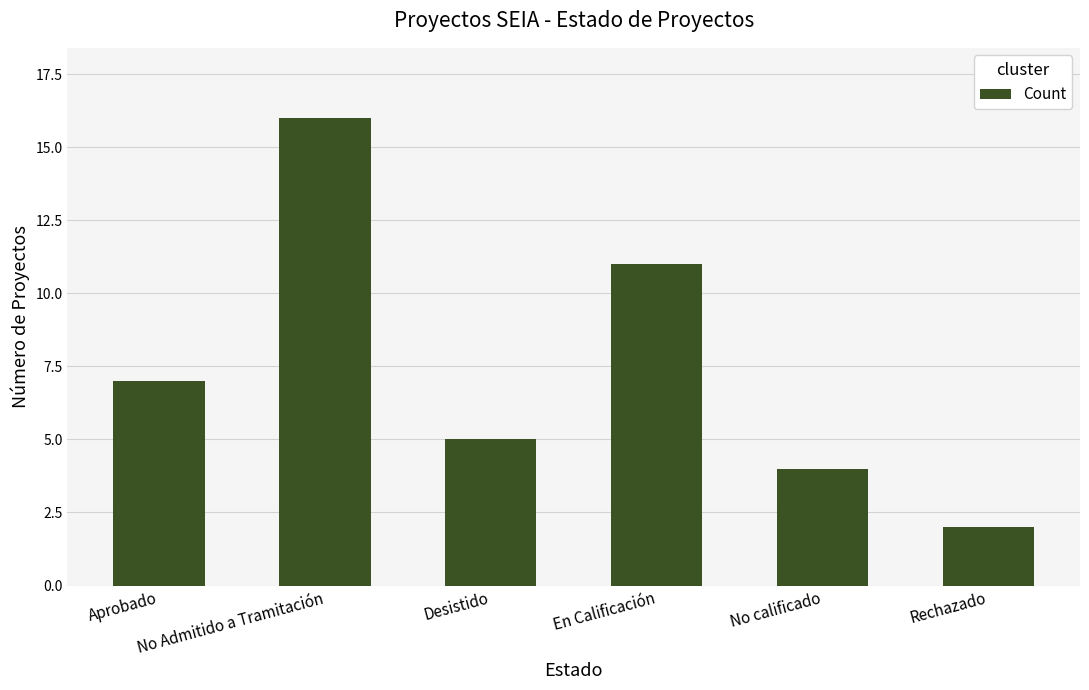

What is the sum of all values?

45